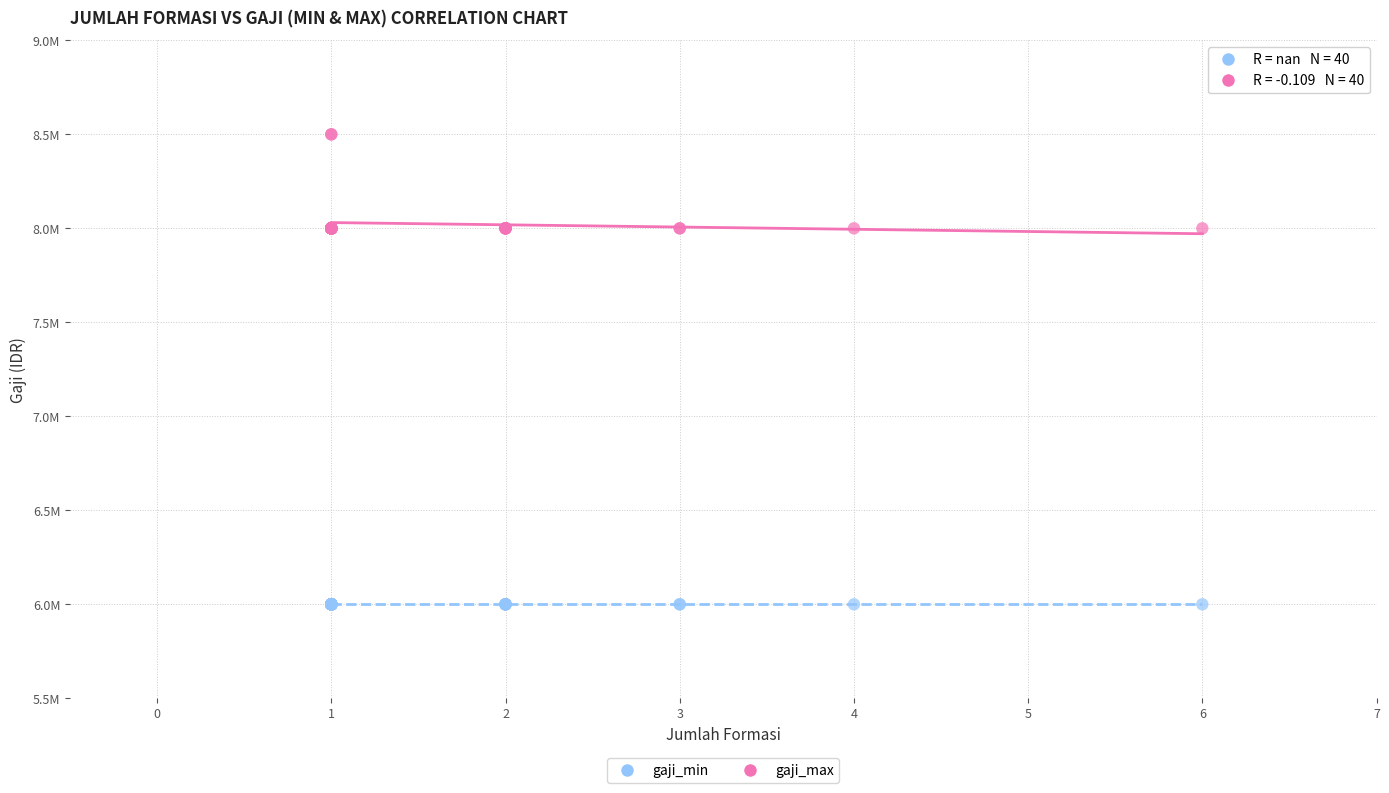

Which series reaches the minimum Y coordinate?

gaji_min